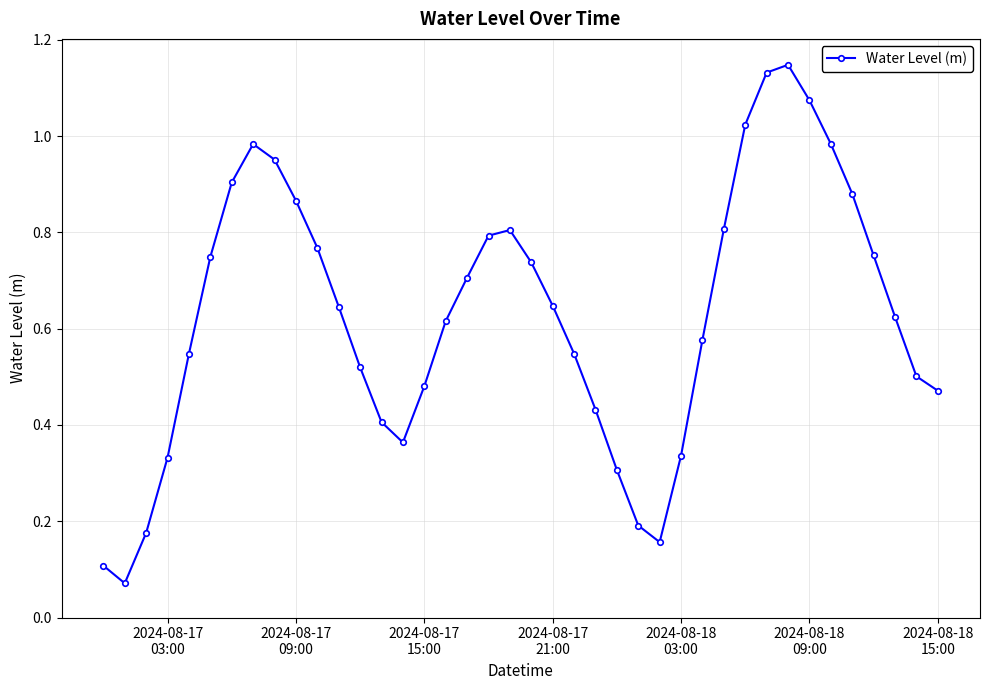

How many points are lower than both their immediate neighbors (excluding endpoints)?

3